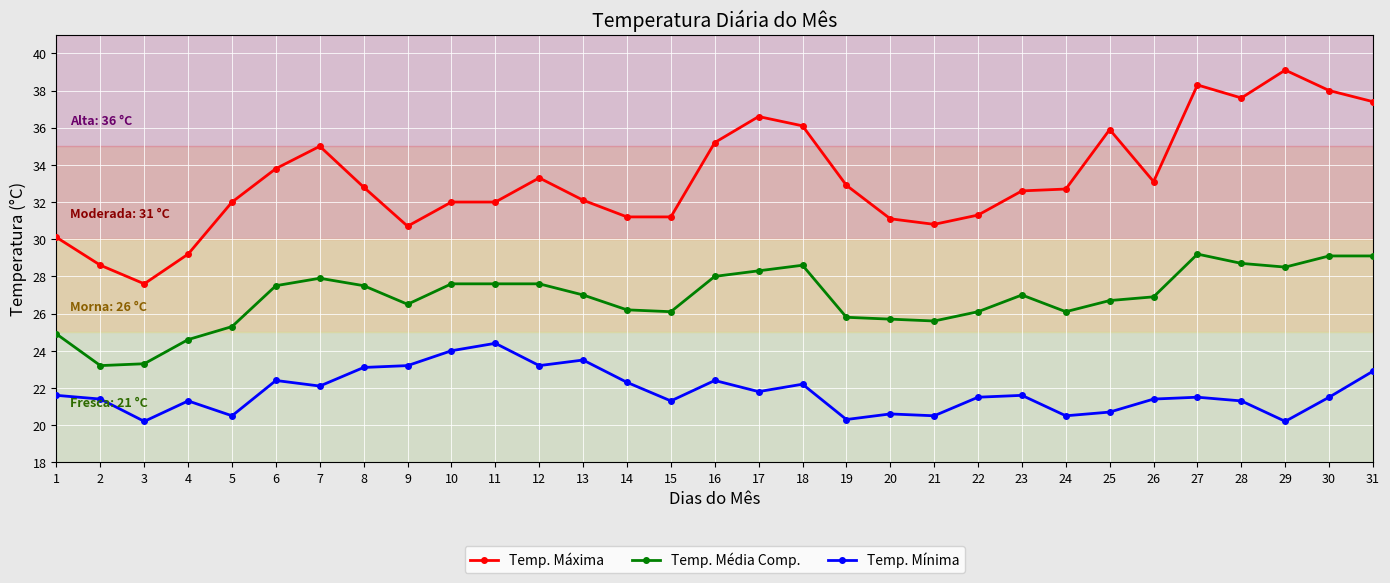

The value of Temp. Mínima at 6 is 28.7. True or false?

False